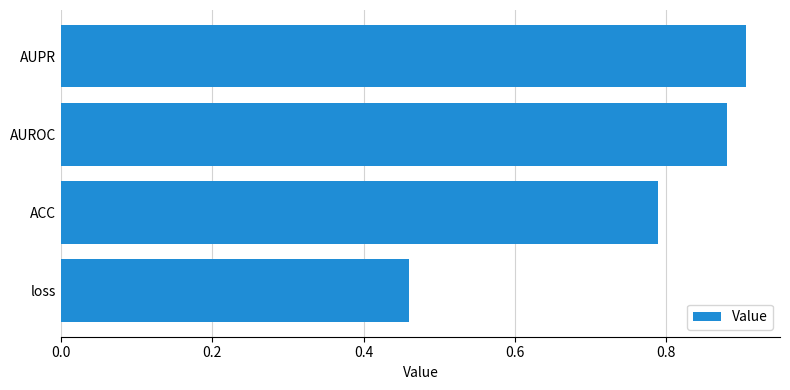

What is the difference between the values at AUPR and loss?

0.4